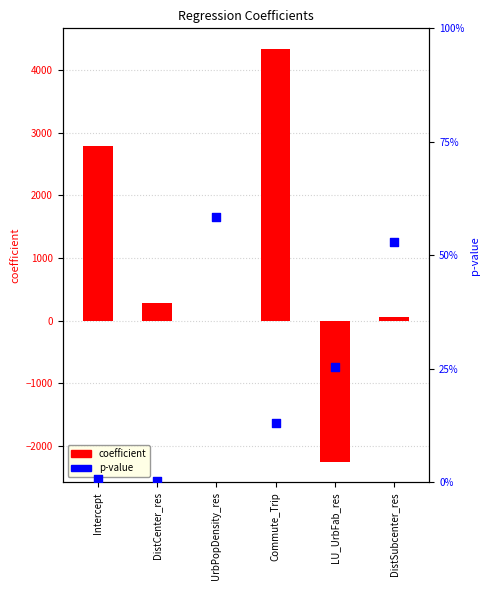

Which series reaches the minimum Y coordinate?

coefficient